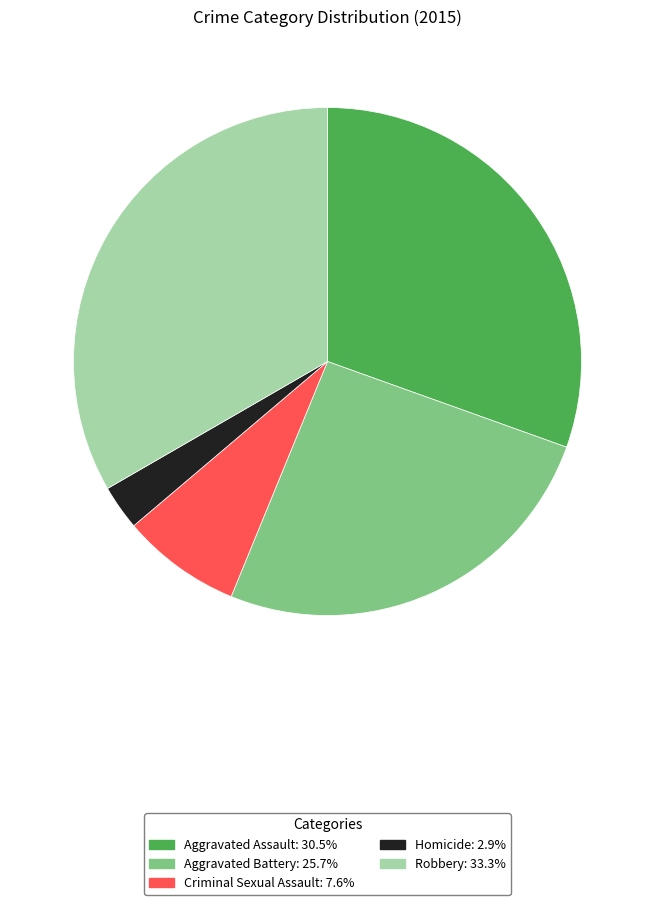

Between Robbery and Homicide, which is larger?

Robbery